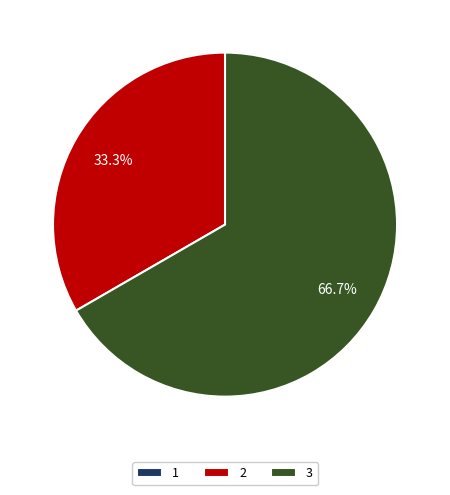

Which category has the biggest portion of the pie?

3